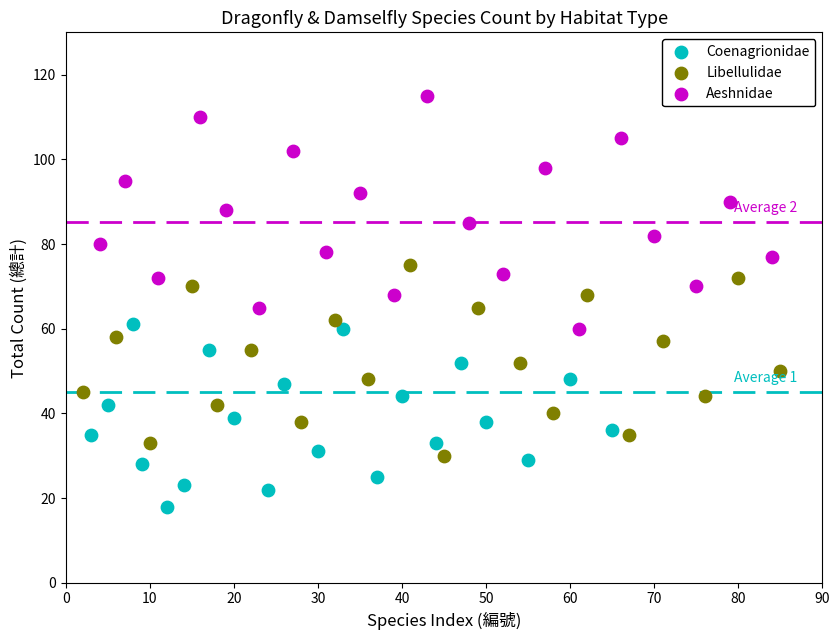

Which series has the widest spread of Y values?

Aeshnidae